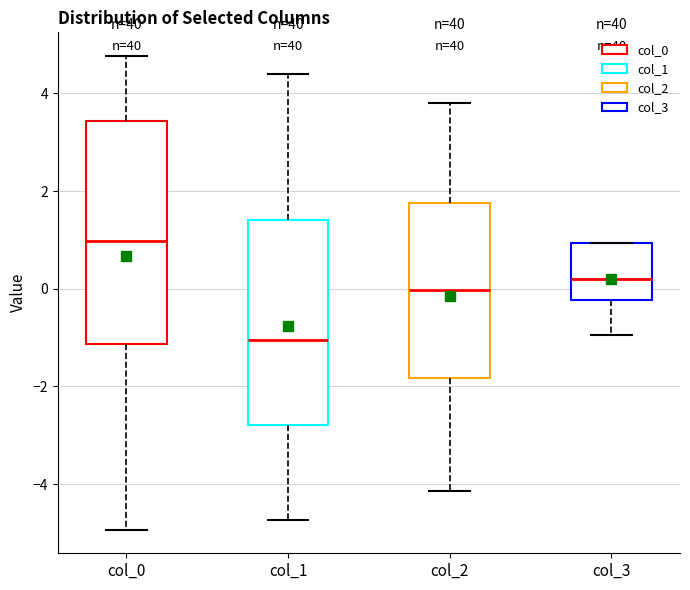

Where does the upper whisker of the box for col_1 end on the y-axis? The values are not printed on the chart, so give them approximately, as read against the axis.

4.4